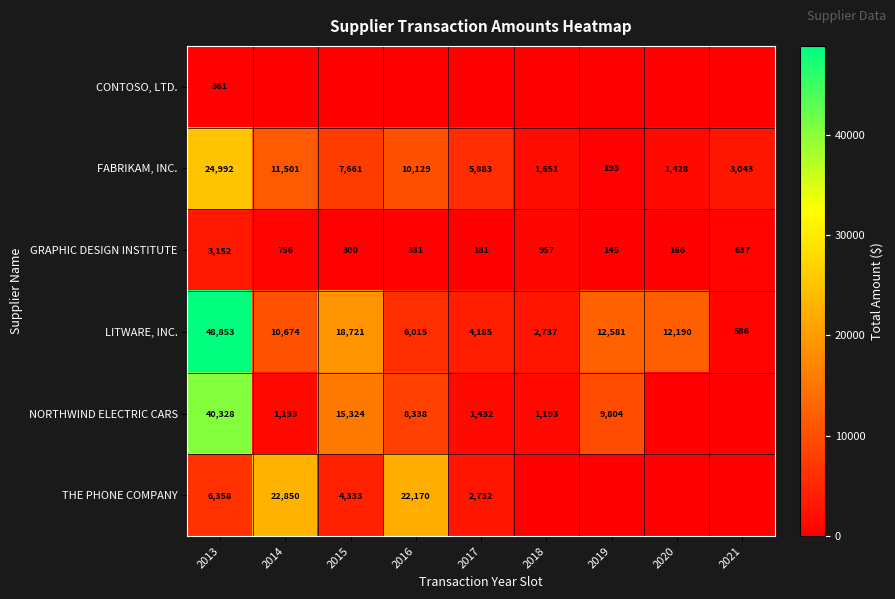

Where does the GRAPHIC DESIGN INSTITUTE series first go above 331?

2013